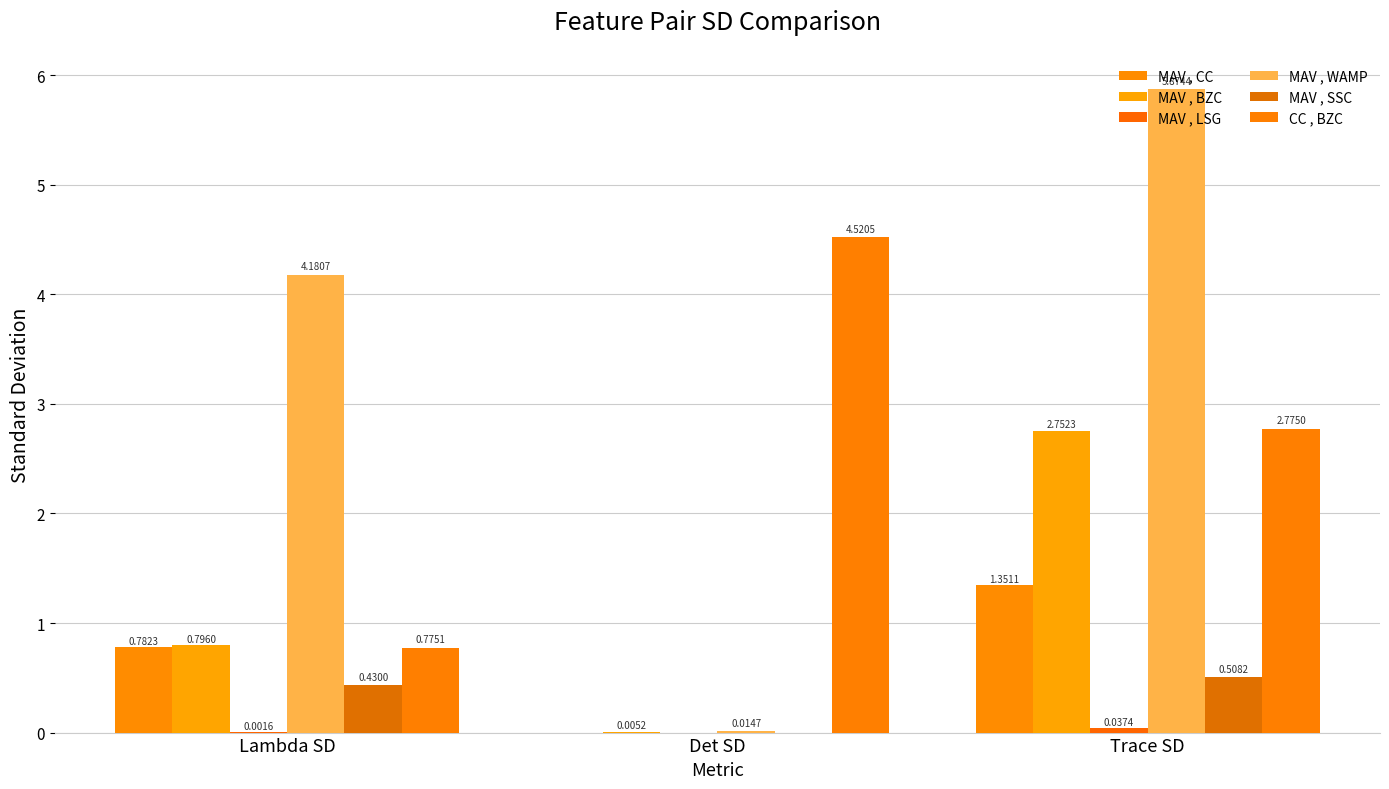

Which series has the widest spread of values?

MAV , WAMP